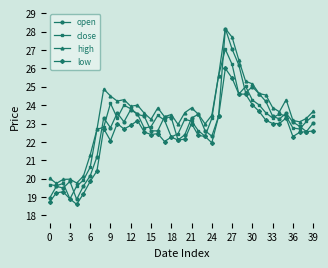

Which series has the largest total across all categories?

high